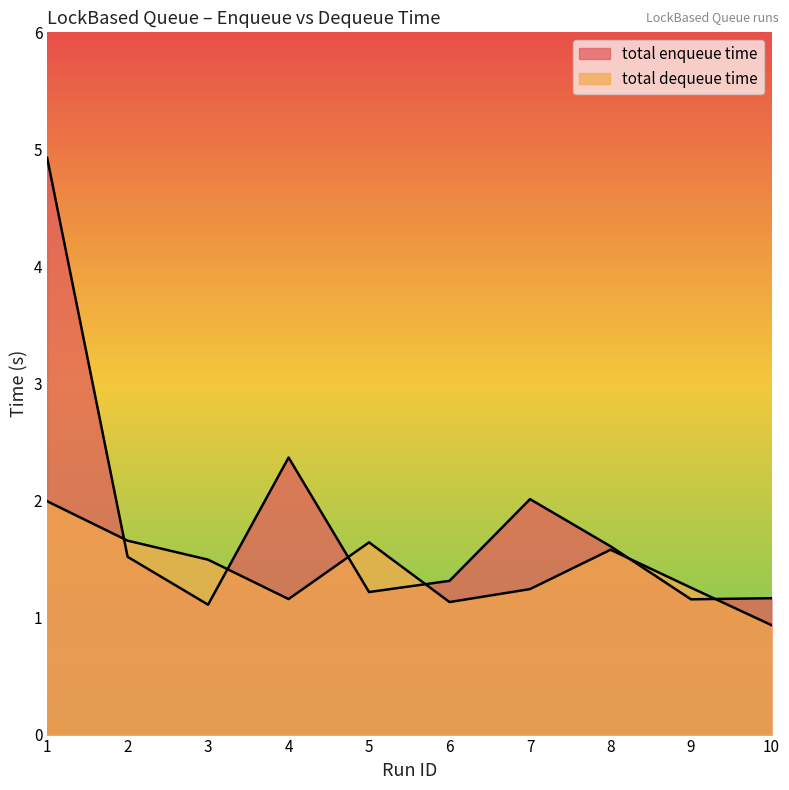

True or false: total dequeue time has more than 1 points higher than both neighbors.

True